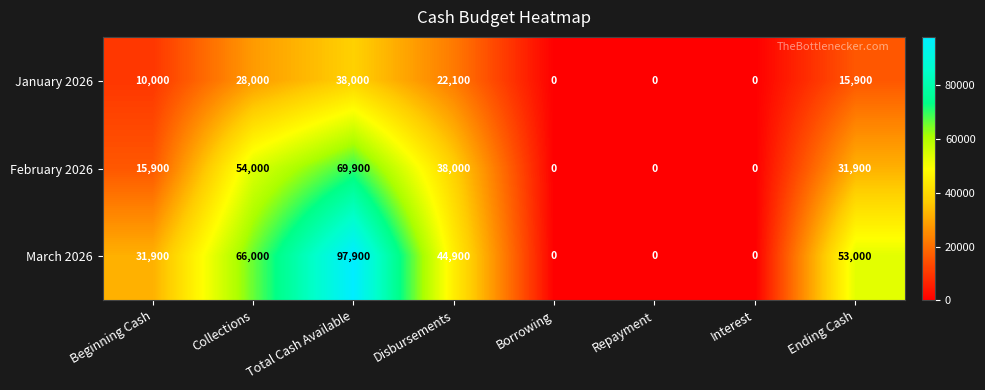

At which category does the chart reach its peak across all series?

Total Cash Available